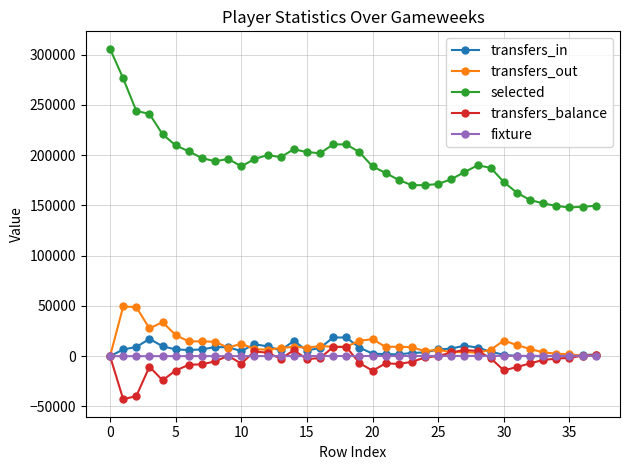

Which series has the largest total across all categories?

selected